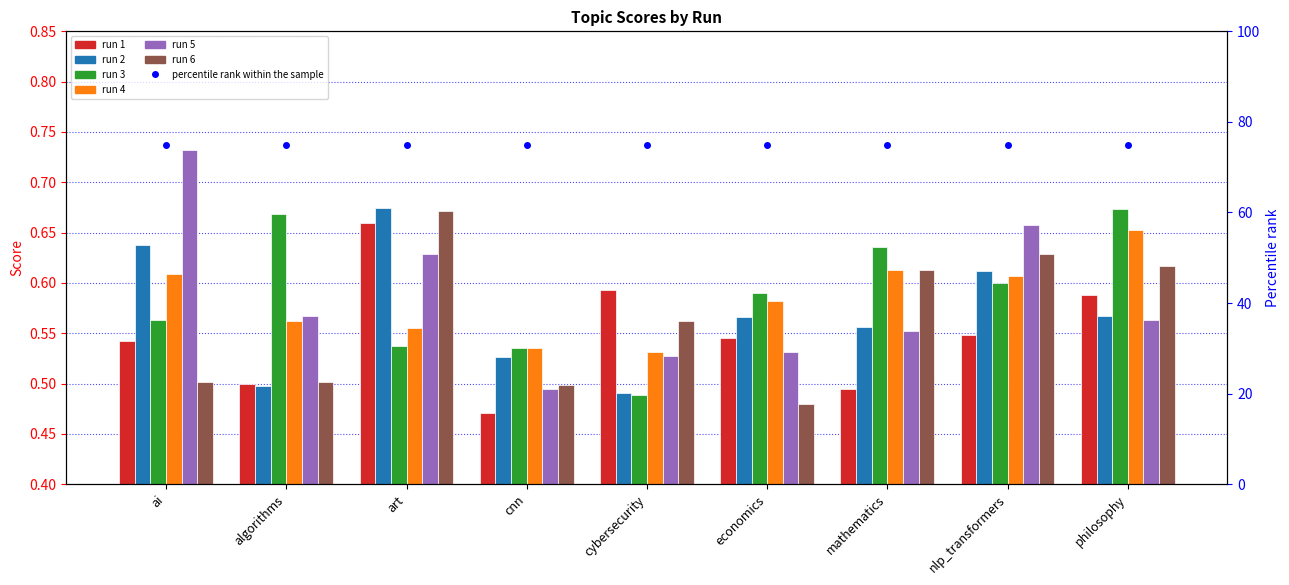

What is the difference between the maximum and minimum values in the 5 series?

0.2